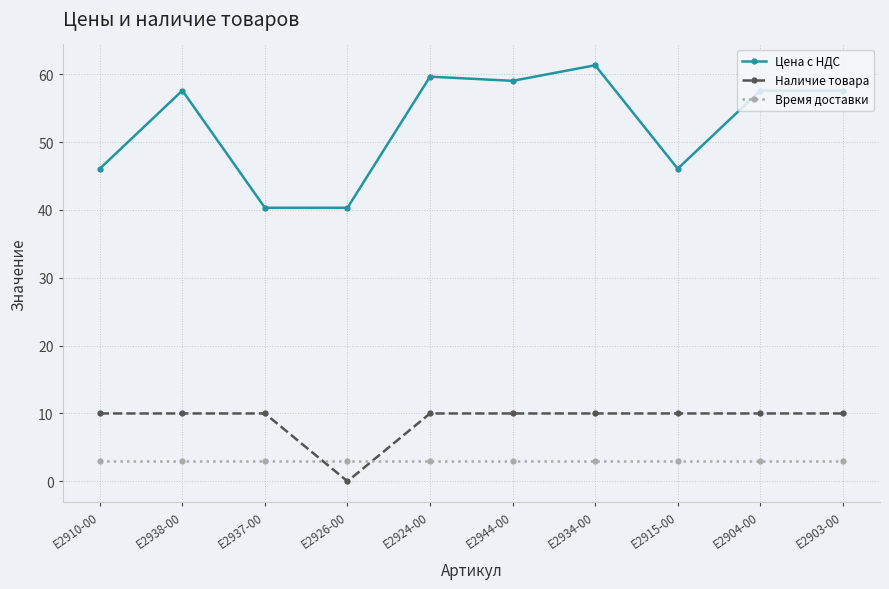

What is the label of the 6th point from the left?

E2944-00